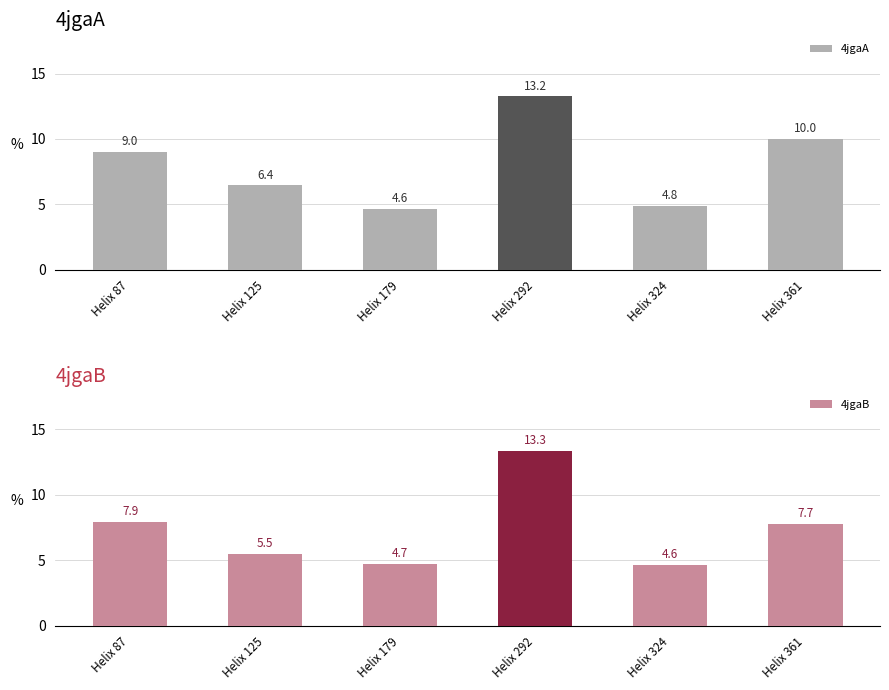

Reading left to right, what are all the values shown in this chart?

4jgaA: 9.0	6.4	4.6	13.2	4.8	10.0
4jgaB: 7.9	5.5	4.7	13.3	4.6	7.7